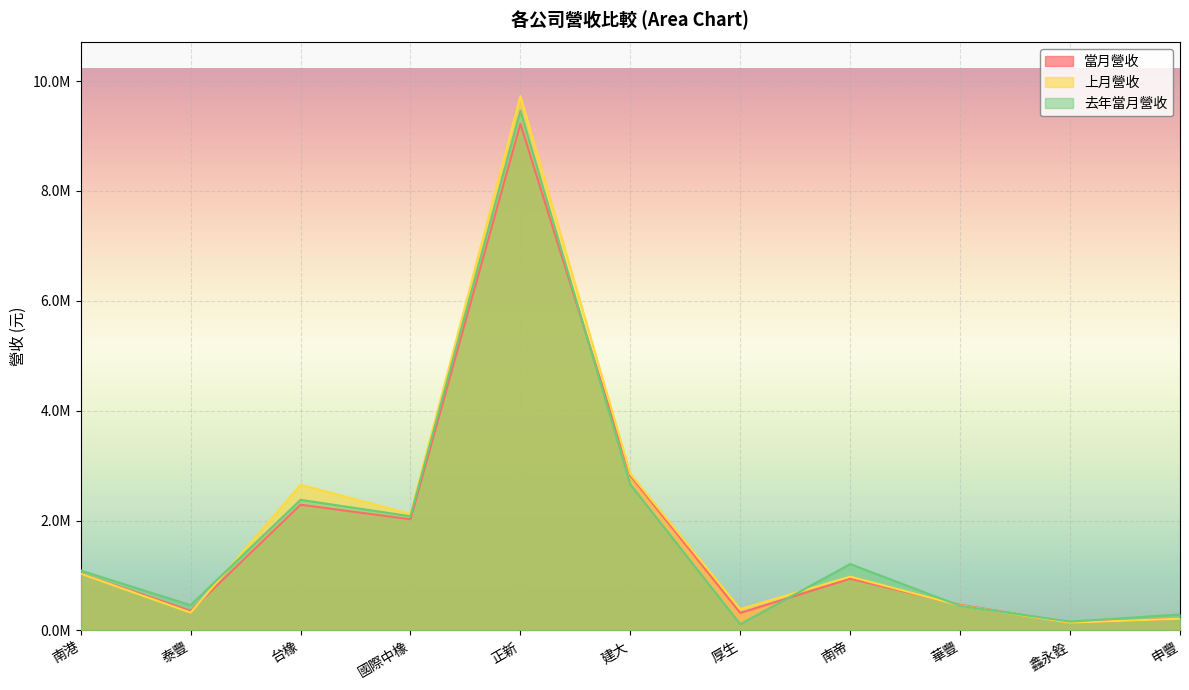

How many data points in 當月營收 are above 940377?

5